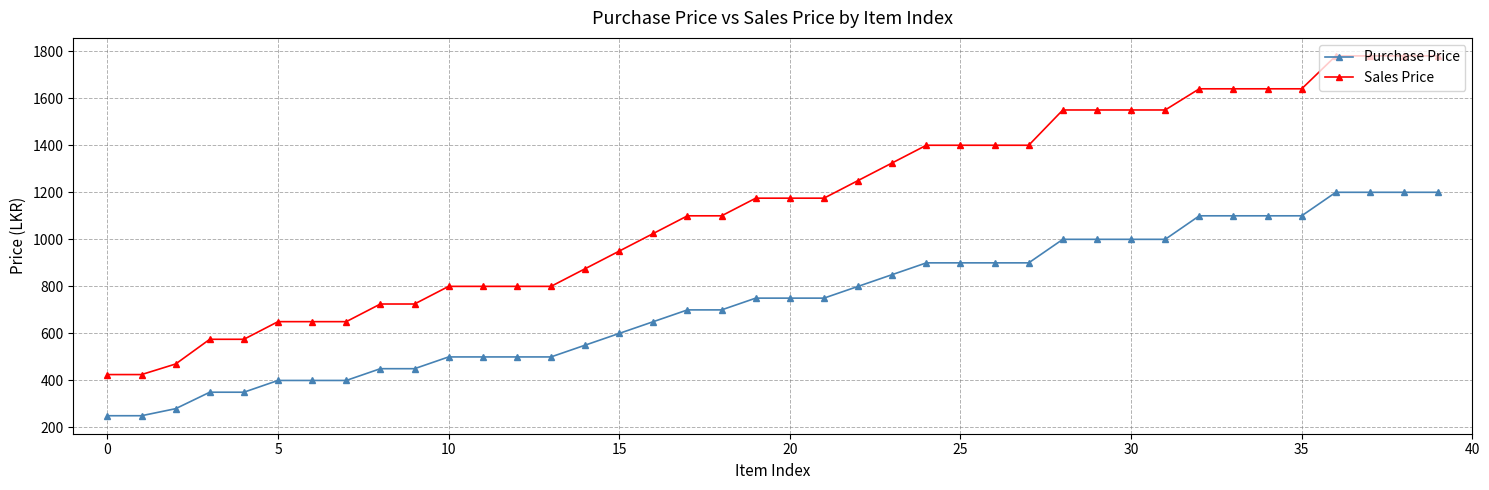

What is the difference between the maximum and minimum values in the Sales Price series?

1355